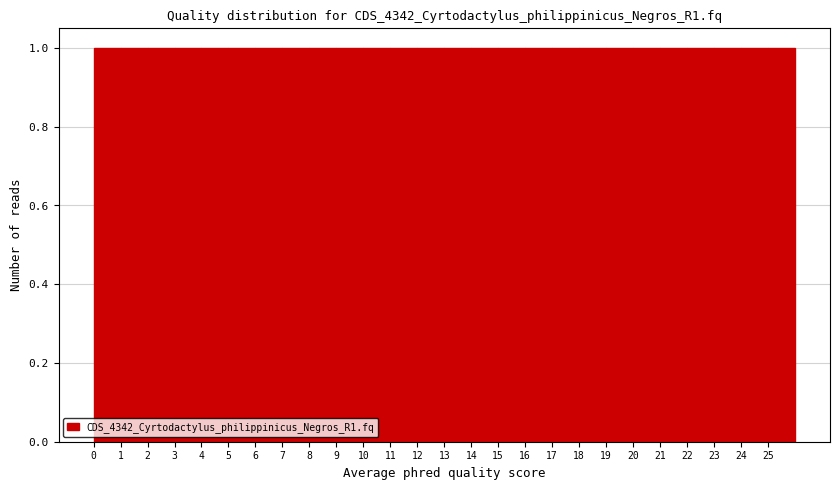

Reading left to right, transcribe this chart: for each bar, give the range it covers on the x-axis and its height. The values are not printed on the chart, so give them approximately, as read against the axis.

0 to 1: 1
1 to 2: 1
2 to 3: 1
3 to 4: 1
4 to 5: 1
5 to 6: 1
6 to 7: 1
7 to 8: 1
8 to 9: 1
9 to 10: 1
10 to 11: 1
11 to 12: 1
12 to 13: 1
13 to 14: 1
14 to 15: 1
15 to 16: 1
16 to 17: 1
17 to 18: 1
18 to 19: 1
19 to 20: 1
20 to 21: 1
21 to 22: 1
22 to 23: 1
23 to 24: 1
24 to 25: 1
25 to 26: 1